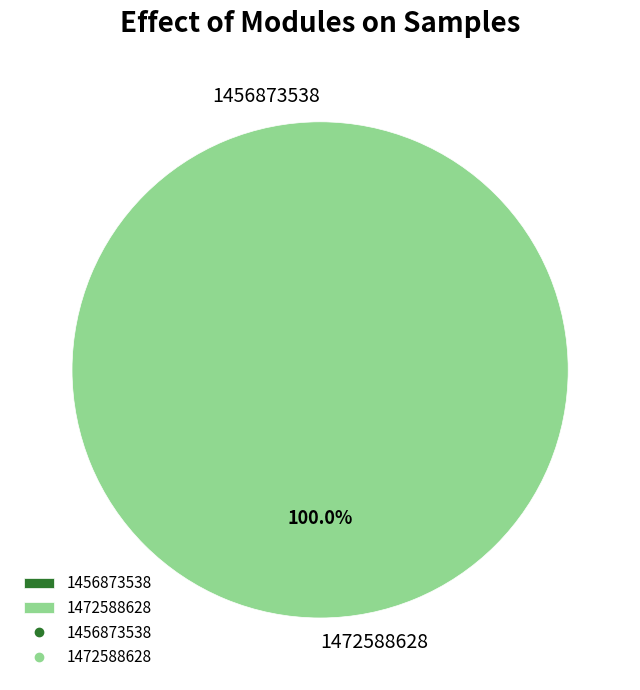

Is there a majority slice in this chart?

Yes